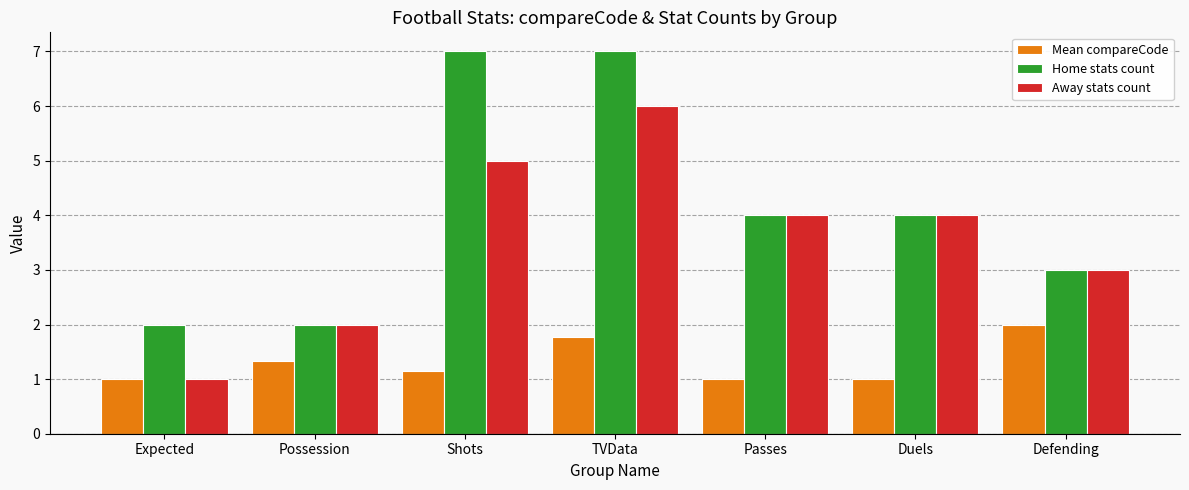

What is the sum of all Home stats count values?

29.0